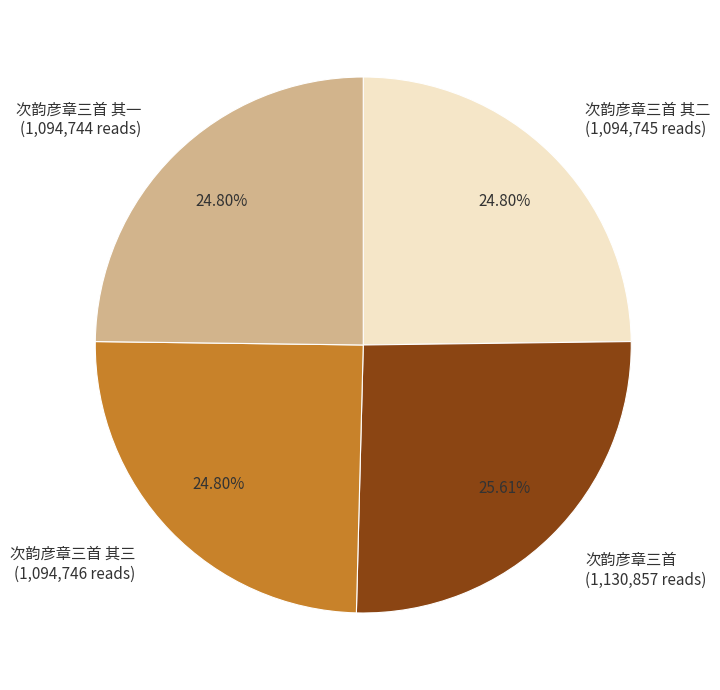

To the nearest percent, what percentage of the pie is 次韵彦章三首 其三?

25%